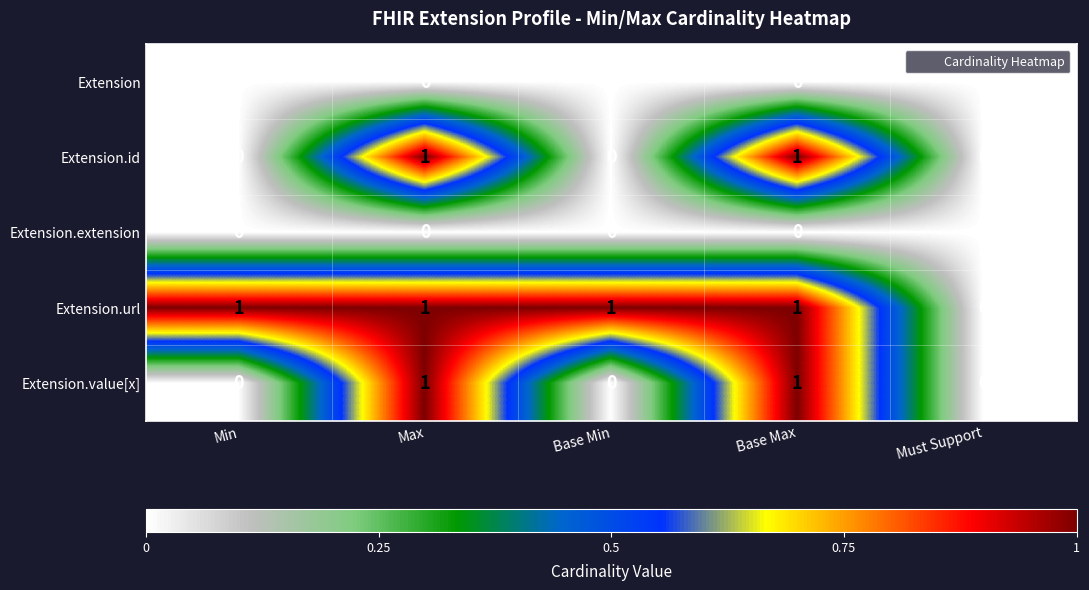

The Extension.value[x] series shows 1 at Base Max. True or false?

True